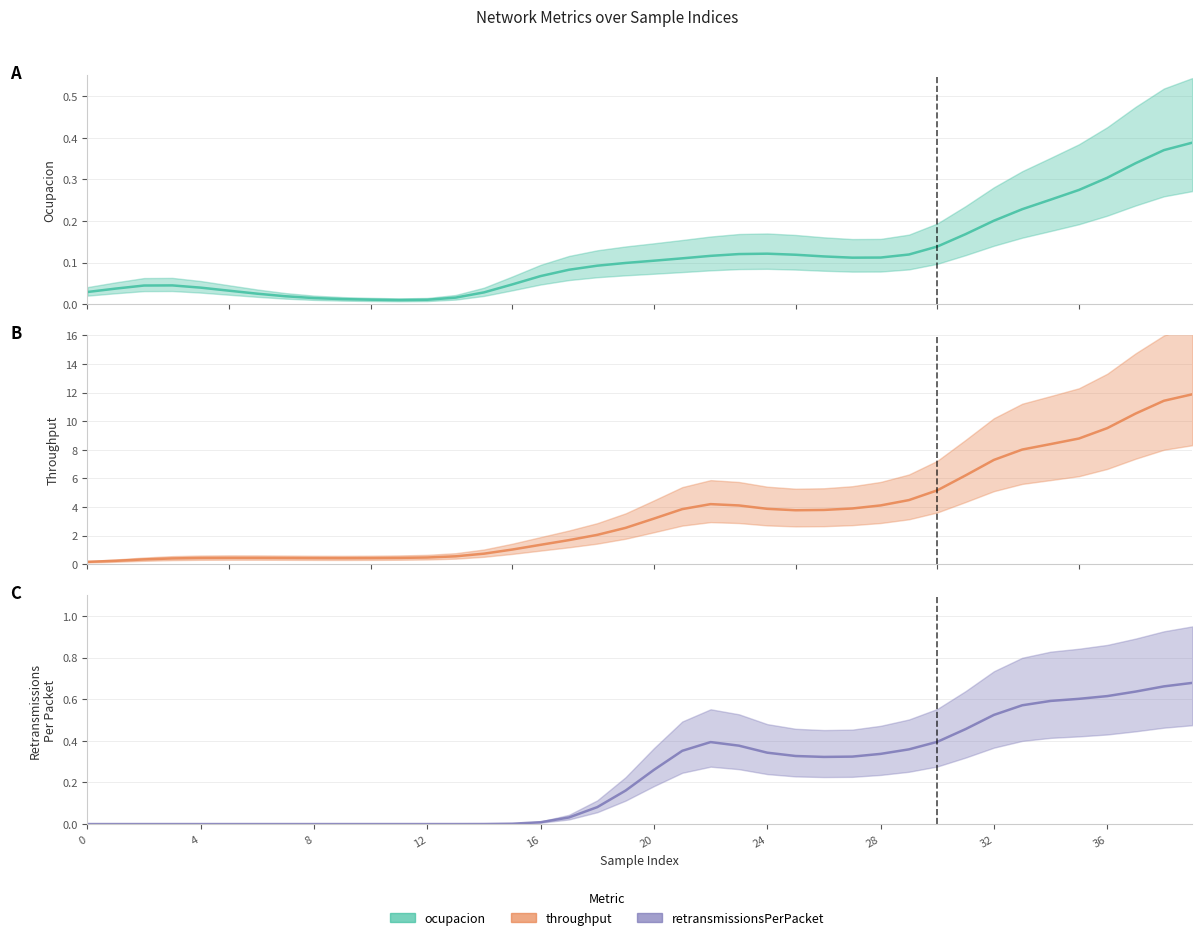

Which series has the widest spread of values?

throughput